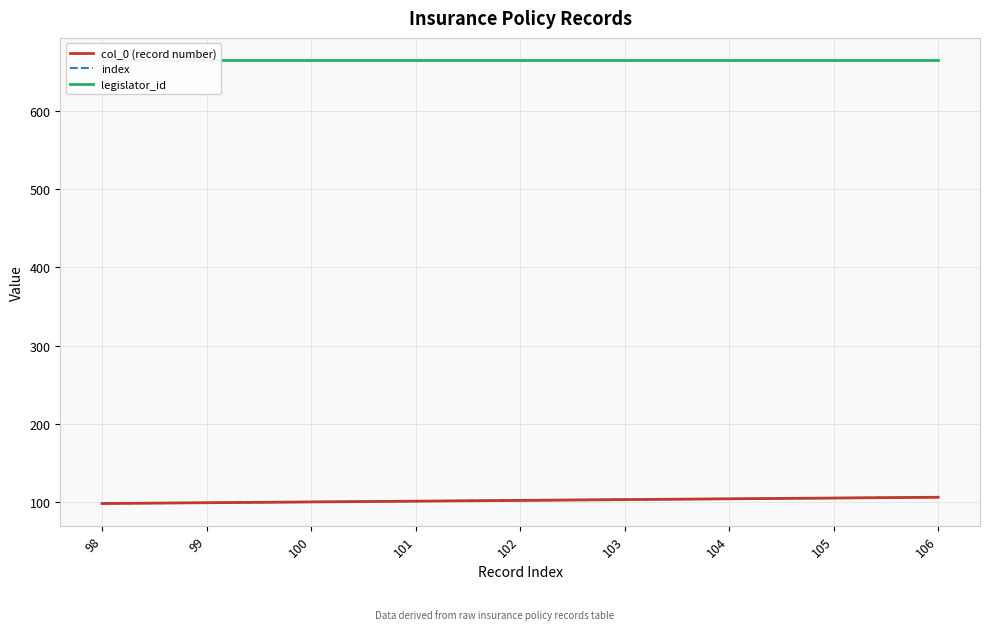

What is the total value across all series at 99?

863